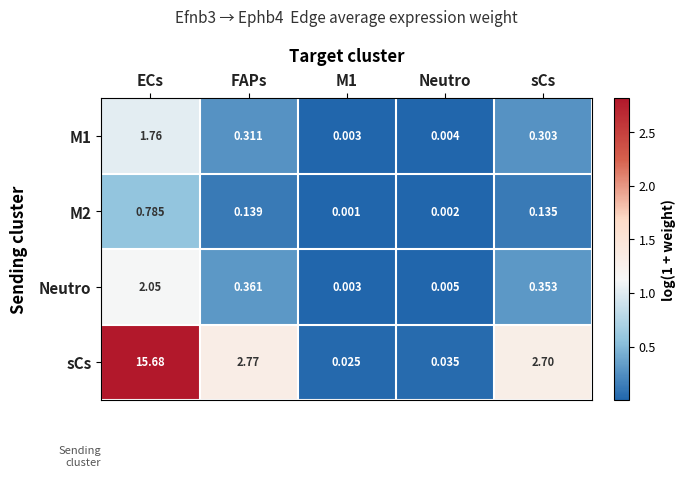

At which label does M1 reach its peak?

ECs